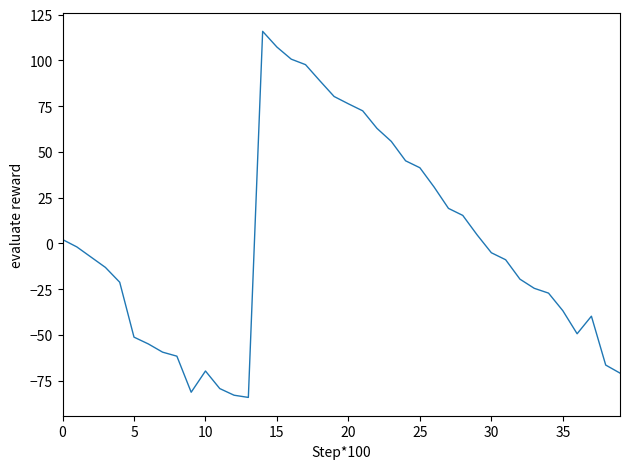

What is the maximum value shown in the chart?

115.9